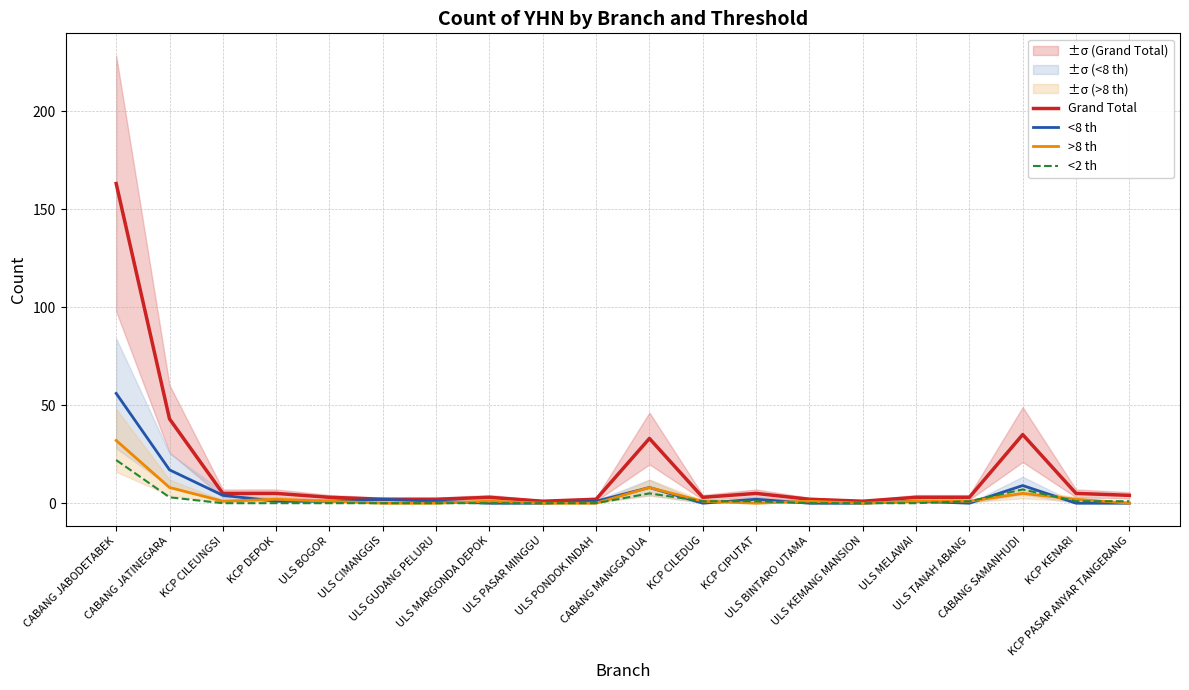

Is the value of <2 th at ULS TANAH ABANG greater than the value of >8 th at CABANG JATINEGARA?

No